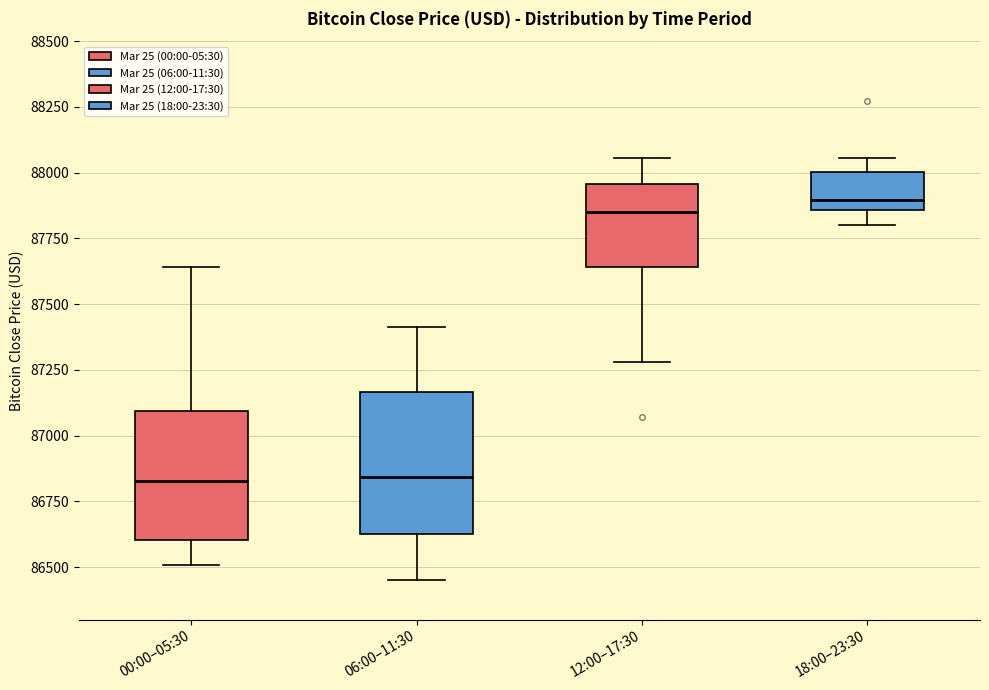

Where does the lower whisker of the box for 18:00–23:30 end on the y-axis? The values are not printed on the chart, so give them approximately, as read against the axis.

87800